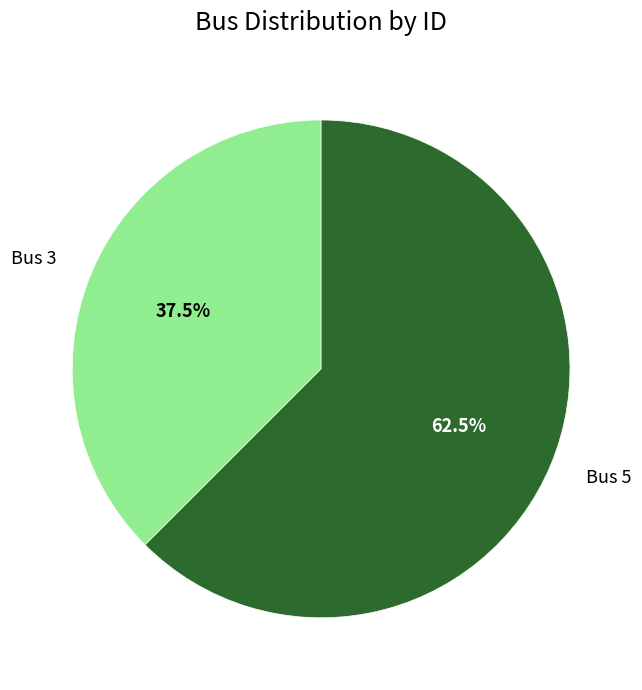

Which category accounts for the majority?

Bus 5